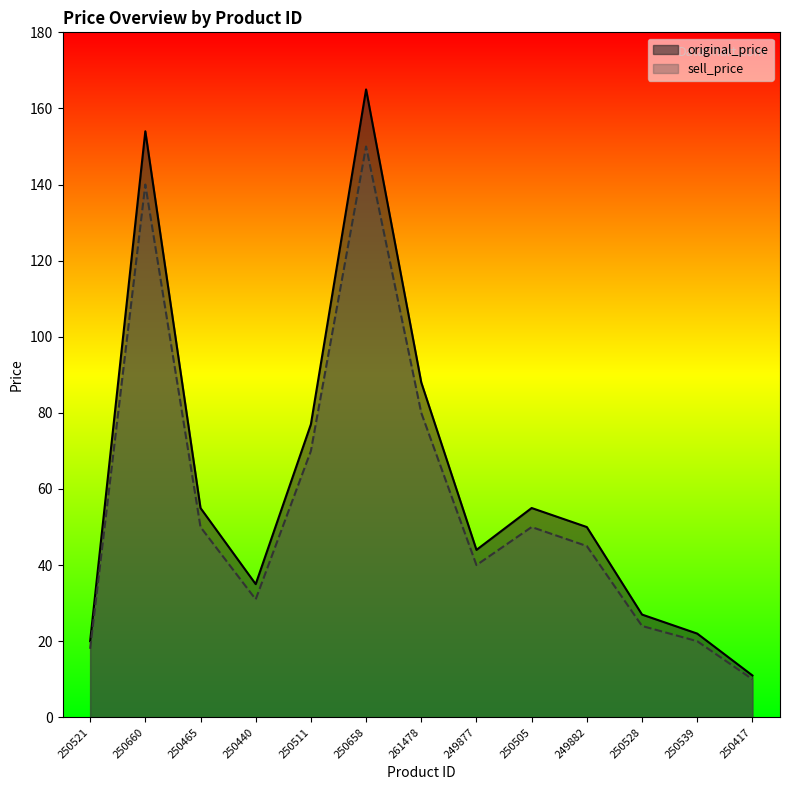

Reading left to right, list all the values displayed in this chart.

original_price: 20	154	55	35	77	165	88	44	55	50	27	22	11
sell_price: 18	140	50	31	70	150	80	40	50	45	24	20	10